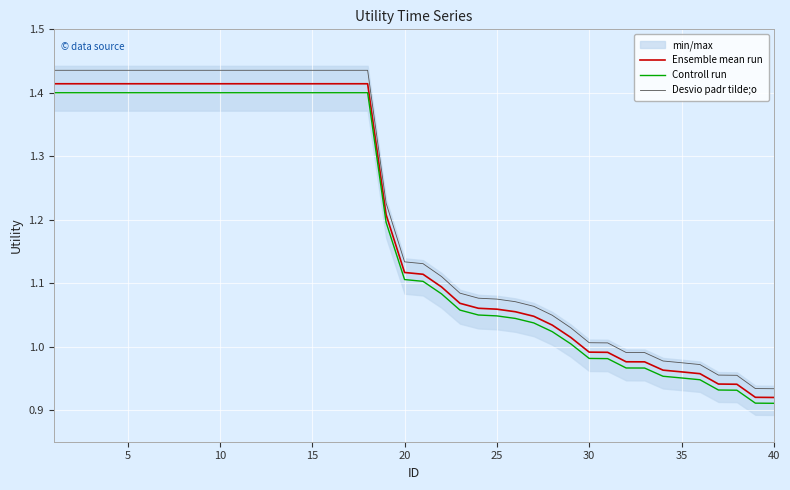

True or false: Desvio padr tilde;o and Controll run cross at least once.

False